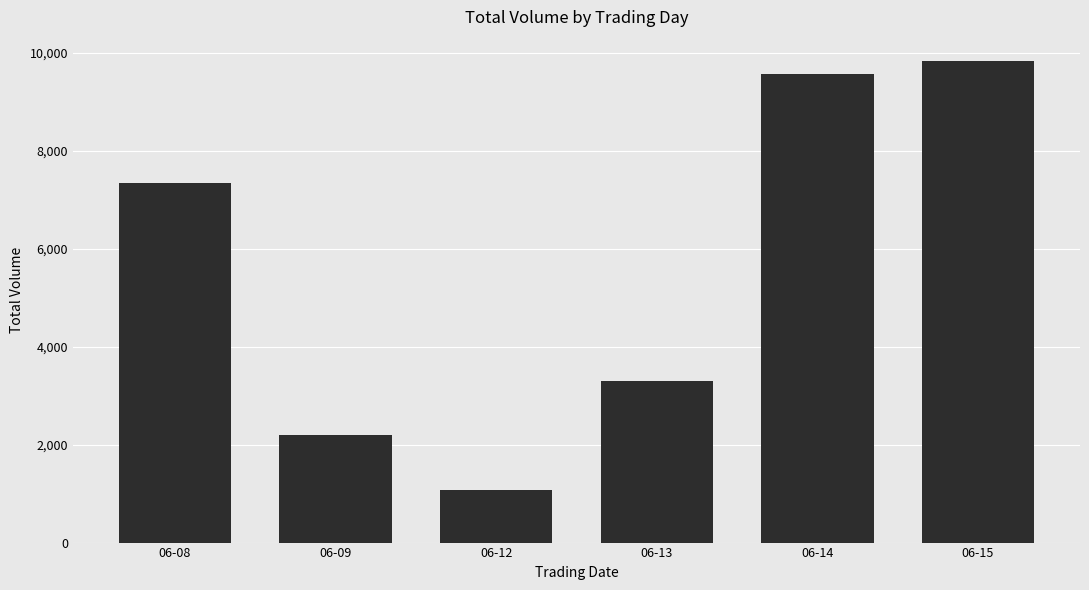

Rank the categories by value from highest to lowest.

06-15, 06-14, 06-08, 06-13, 06-09, 06-12